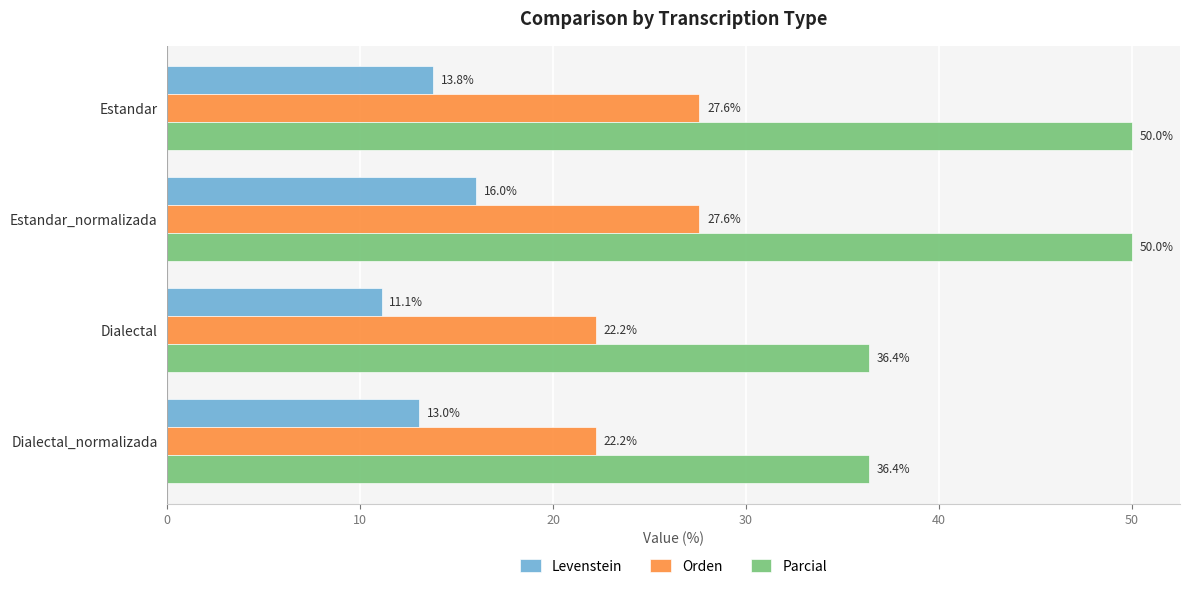

List the series in order of their peak value, lowest first.

Levenstein, Orden, Parcial